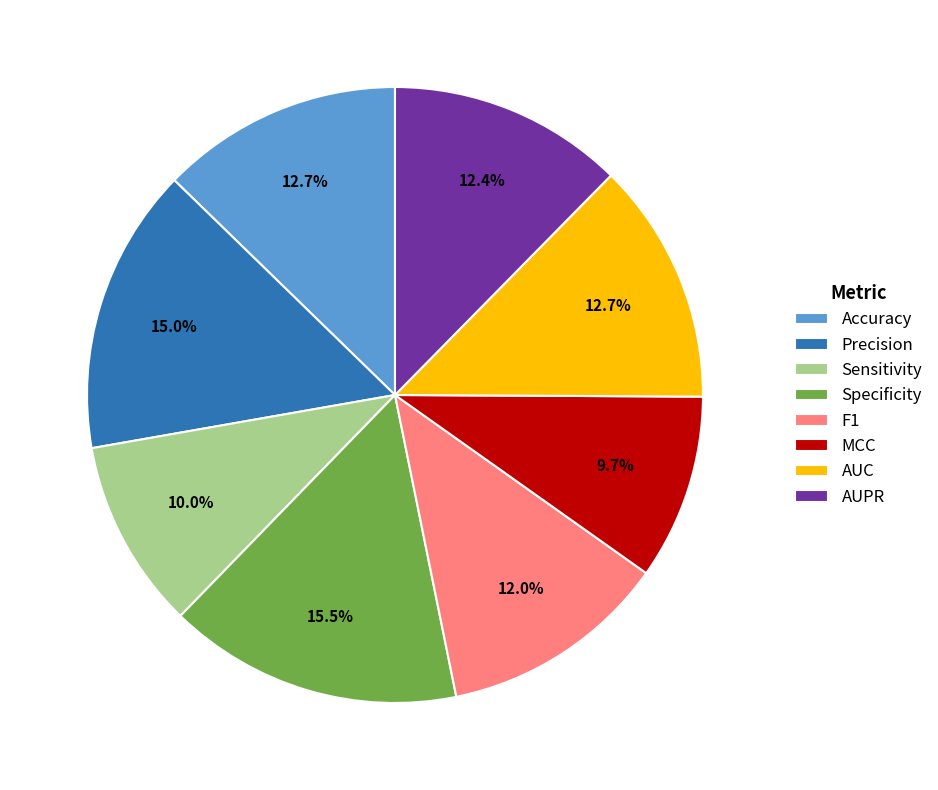

Does AUC account for over 50% of the chart?

No